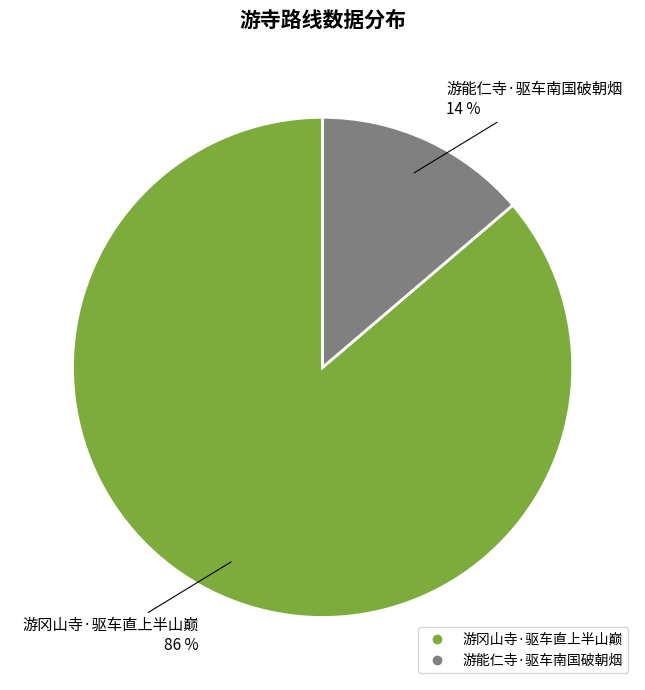

Rank the categories by value from highest to lowest.

游冈山寺·驱车直上半山巅, 游能仁寺·驱车南国破朝烟